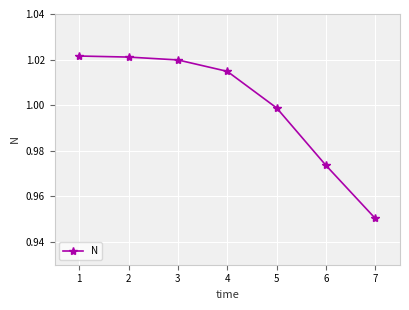

What is the change in value from 1 to 6?

-0.0